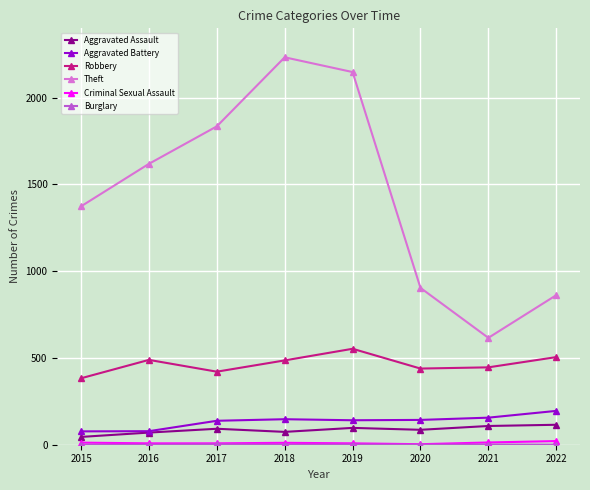

How many lines are shown in the chart?

6